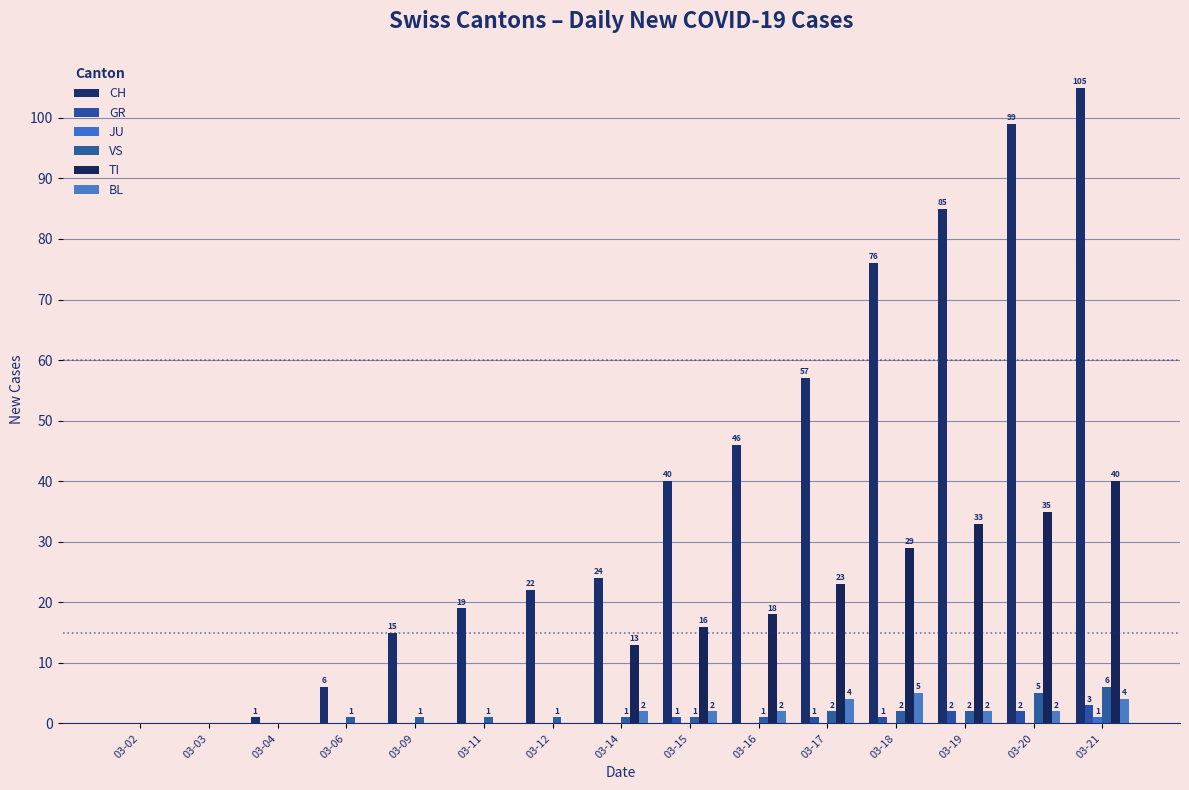

What is the value of the VS bar at the 13th from the left?

2